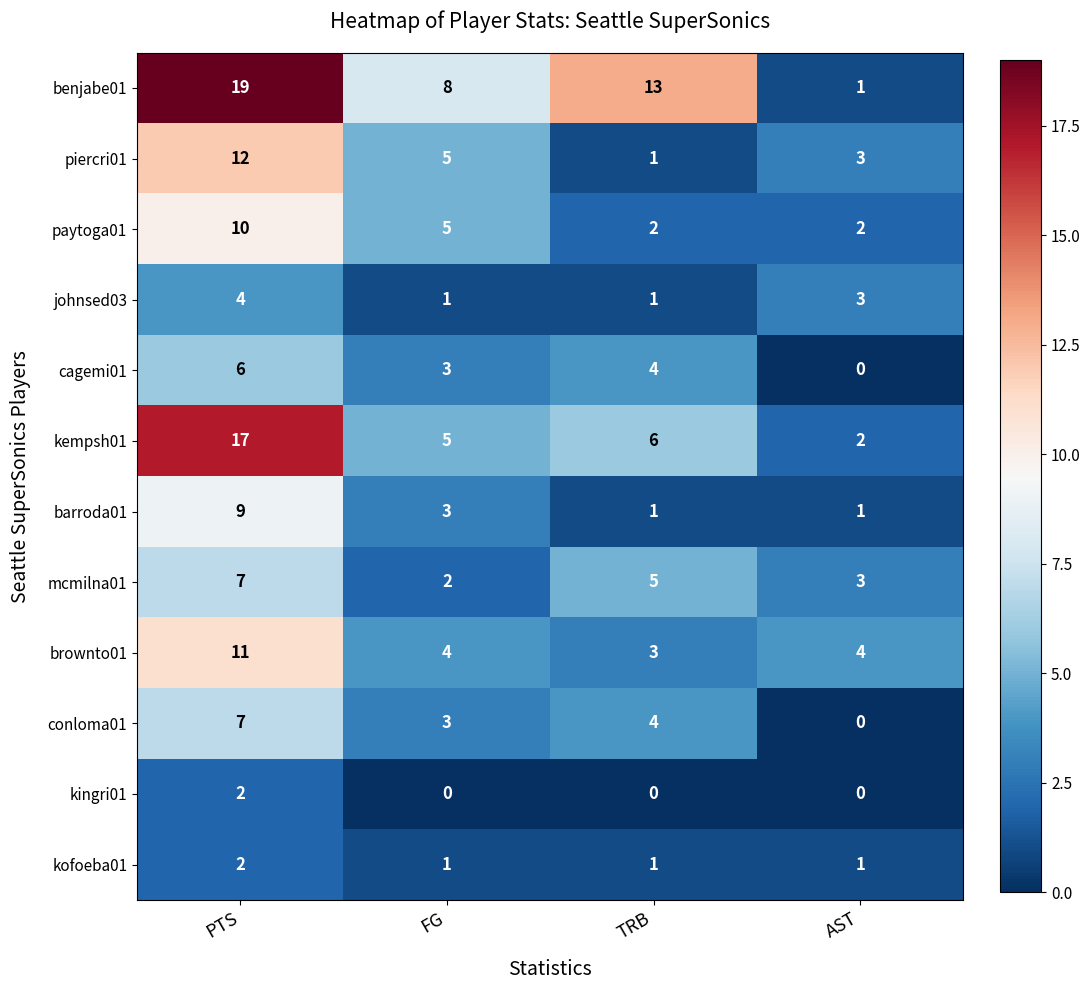

Is the value of barroda01 at AST greater than the value of kingri01 at AST?

Yes